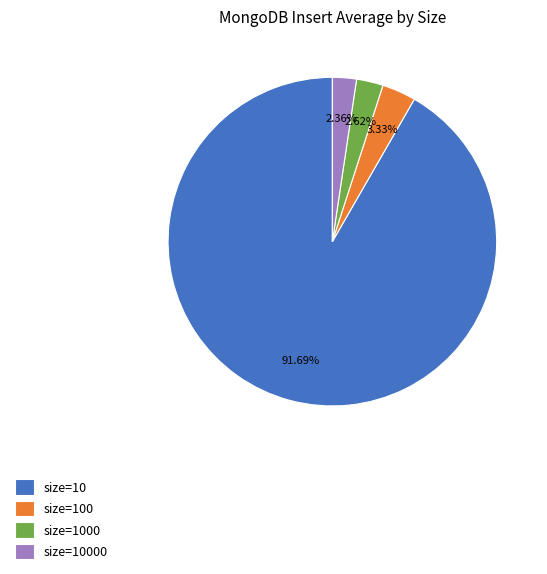

Between size=1000 and size=100, which is larger?

size=100